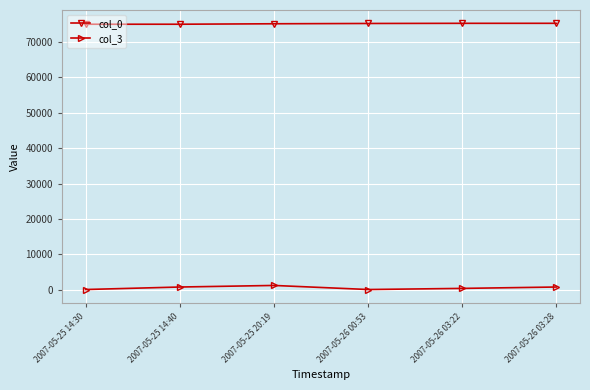

What is the approximate value of col_0 at 2007-05-26 03:28, to the nearest 10?

75320